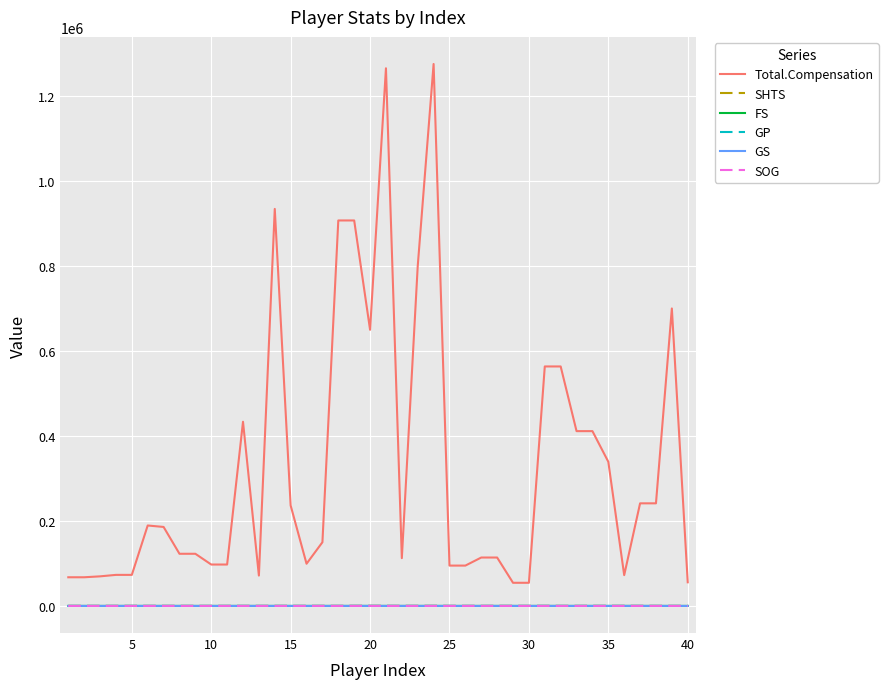

Which series has the largest total across all categories?

Total.Compensation